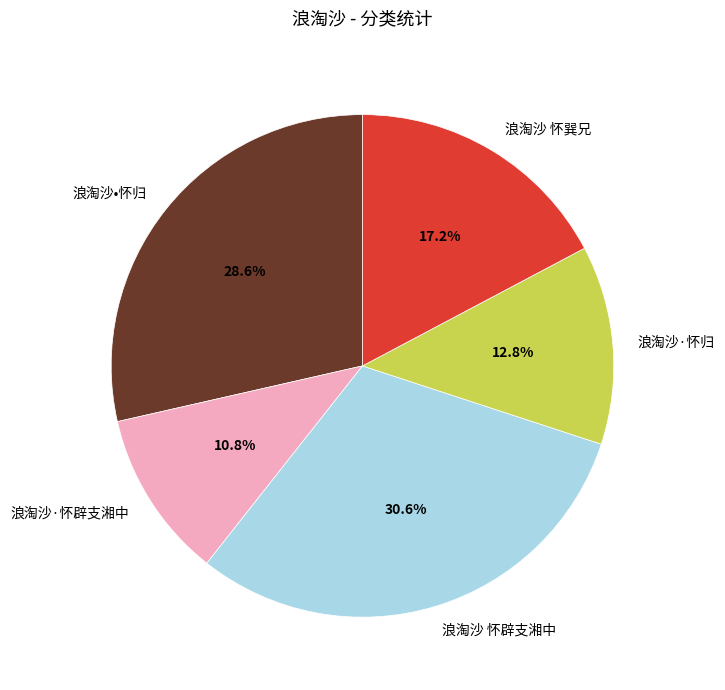

Count the number of slices in the pie.

5